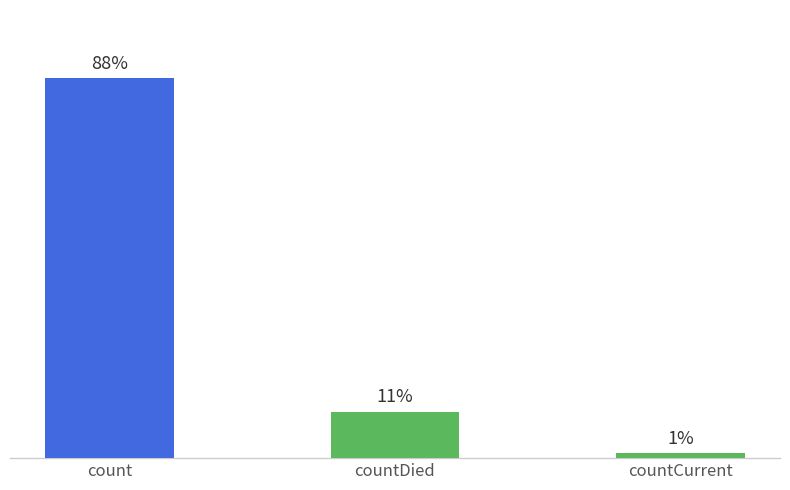

Where does the data first go above 12221?

count